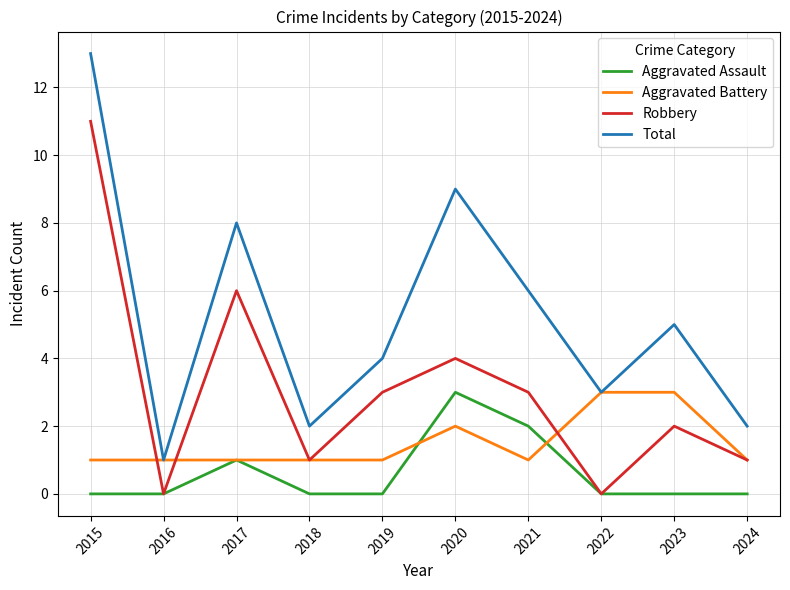

What is the total value across all series at 2020?

18